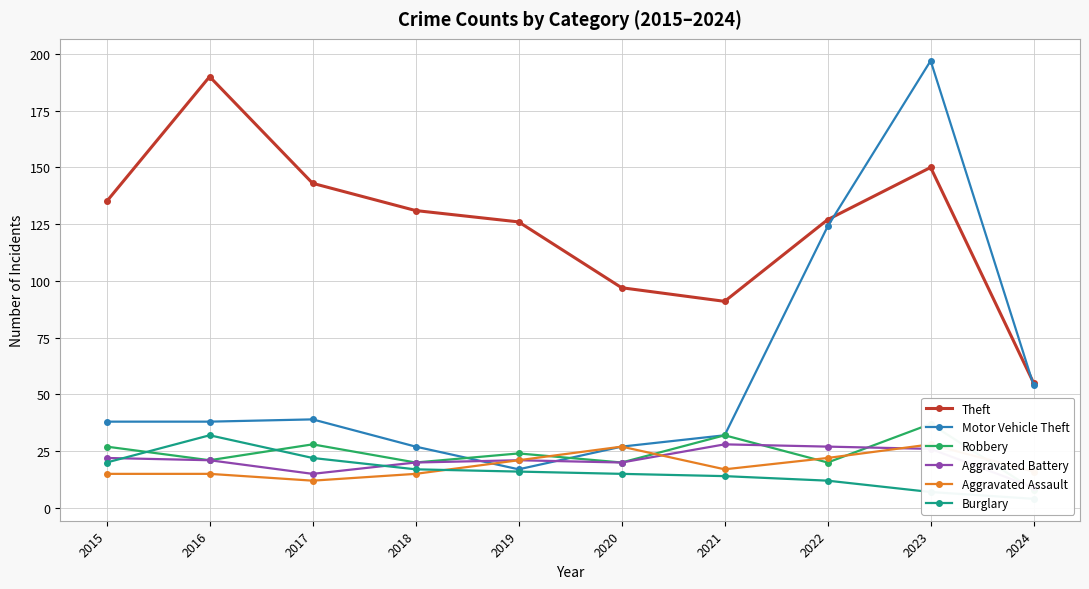

The value of Aggravated Battery at 2023 is 44. True or false?

False